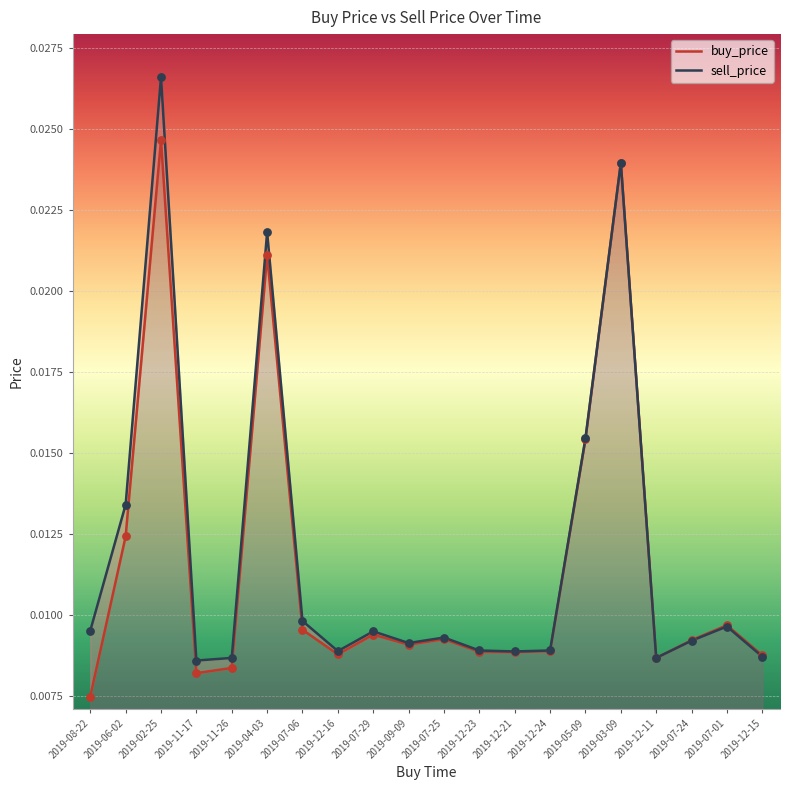

What are all the series names shown in the legend?

buy_price, sell_price